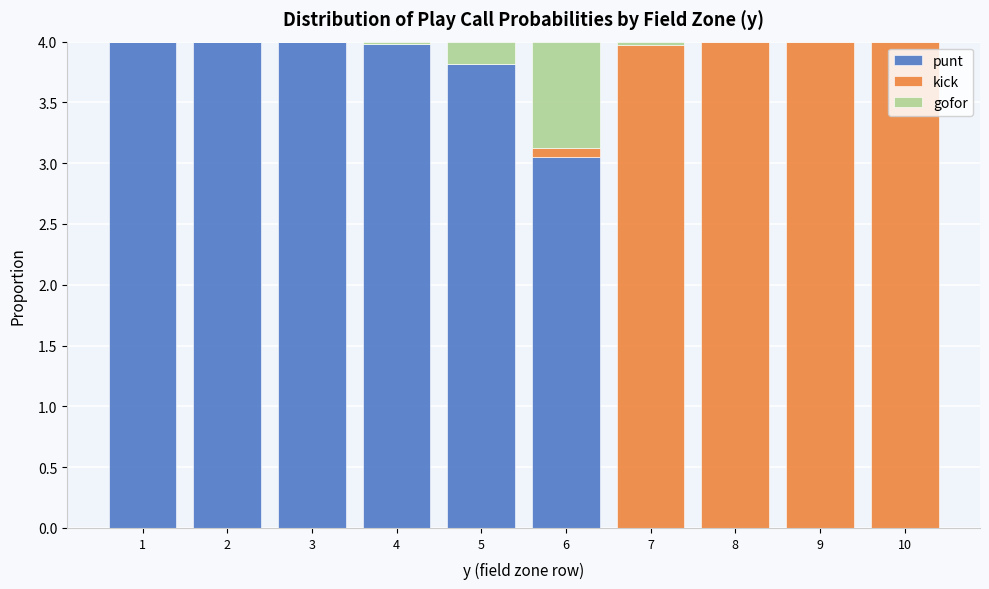

Reading left to right, transcribe this chart: for each stacked bar, give the range it covers on the x-axis and its total height. The values are not printed on the chart, so give them approximately, as read against the axis.

0.5 to 1.5: 4
1.5 to 2.5: 4
2.5 to 3.5: 4
3.5 to 4.5: 4
4.5 to 5.5: 4
5.5 to 6.5: 4
6.5 to 7.5: 4
7.5 to 8.5: 4
8.5 to 9.5: 4
9.5 to 10.5: 4